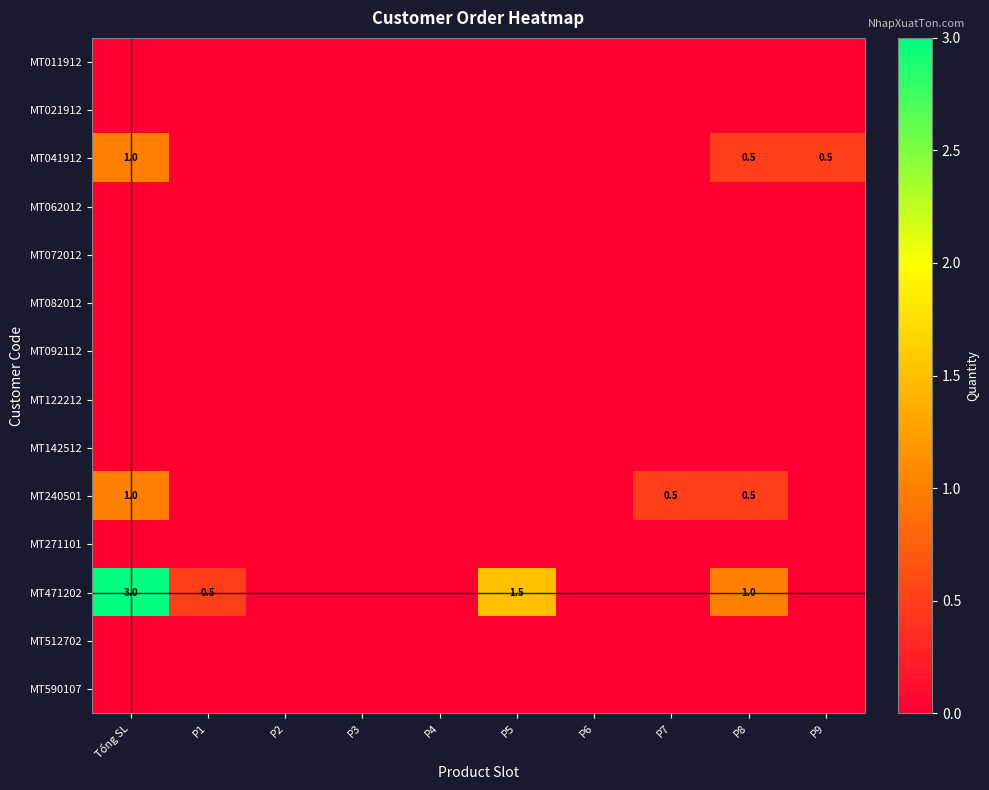

The value of MT021912 at P9 is 0.0. True or false?

True